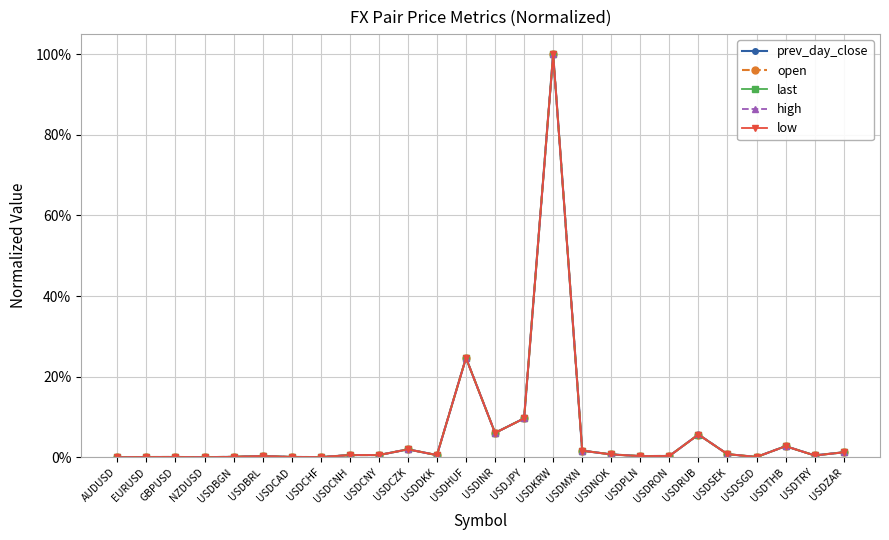

Is the value of prev_day_close at USDTRY greater than the value of high at USDDKK?

No